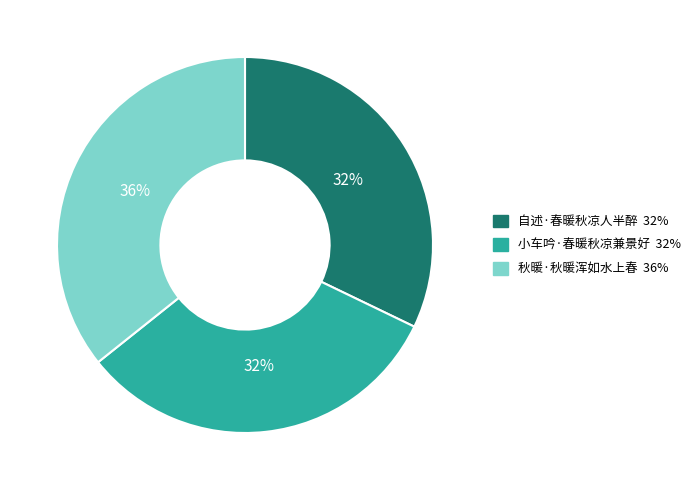

What percentage is the 自述·春暖秋凉人半醉 slice, to the nearest percent?

32%